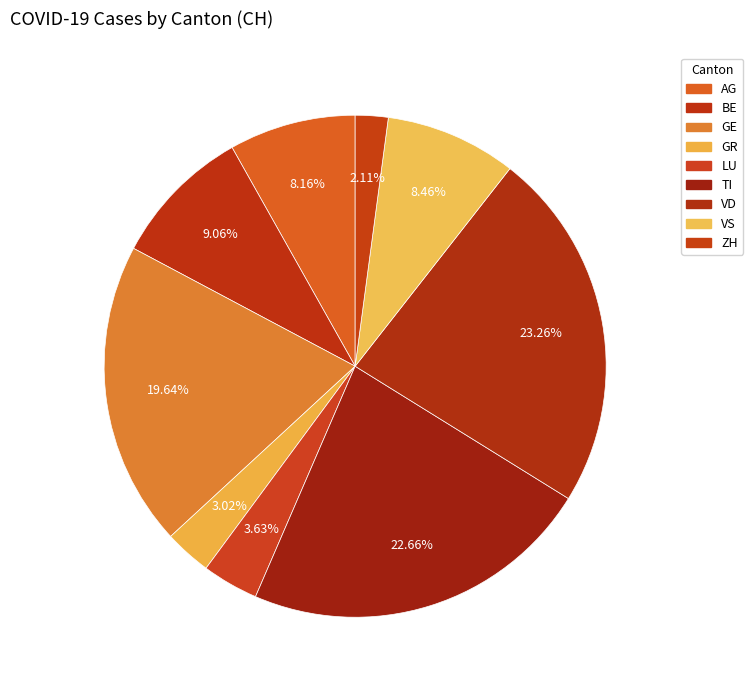

To the nearest percent, what is the average slice percentage?

11%